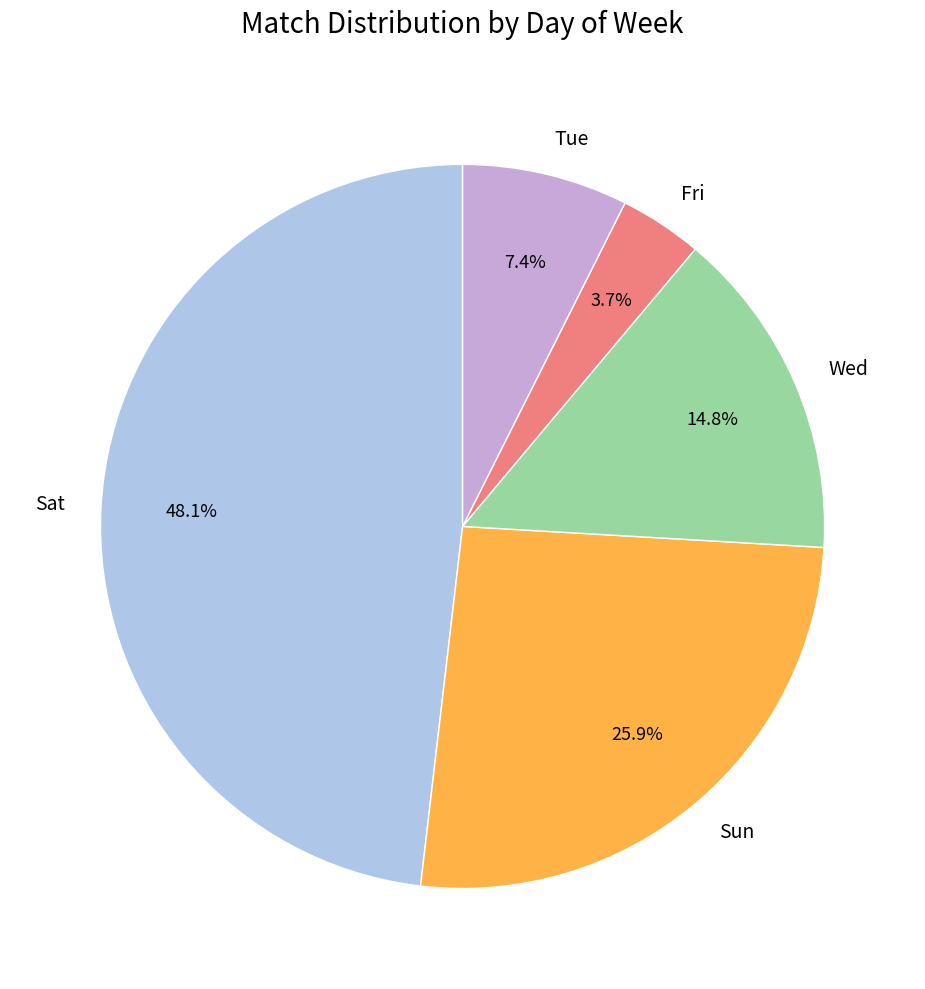

What portion of the pie excludes Sun?

74.1%